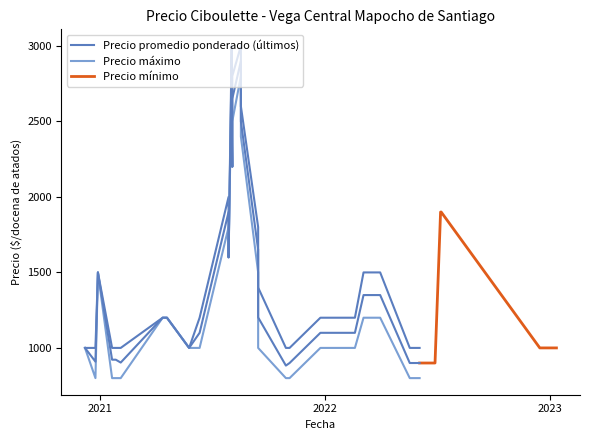

What is the value of the Precio maximo point at the 15th from the left?

2000